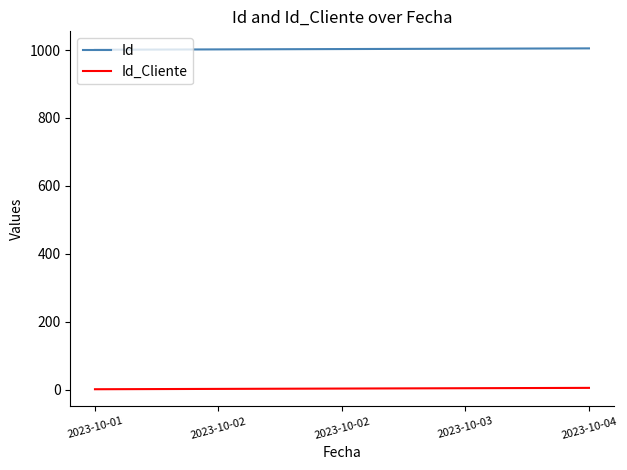

What is the difference between the maximum and minimum values in the Id series?

4